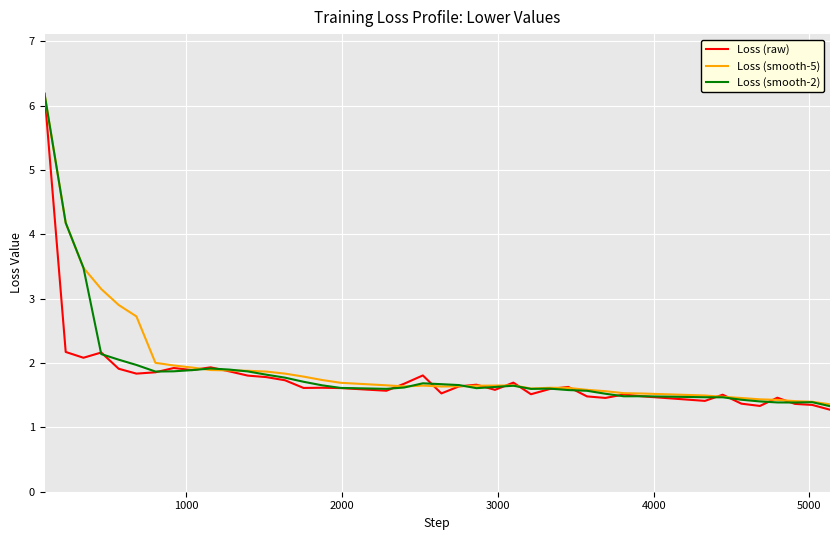

What is the lowest value of the Loss (smooth-5) series?

1.4